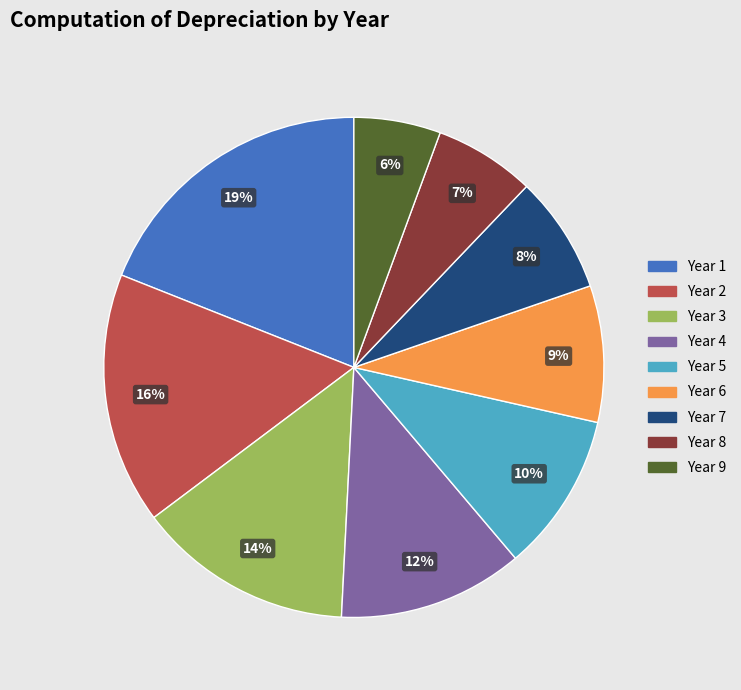

Is the sum of Year 5 and Year 6 greater than half?

No